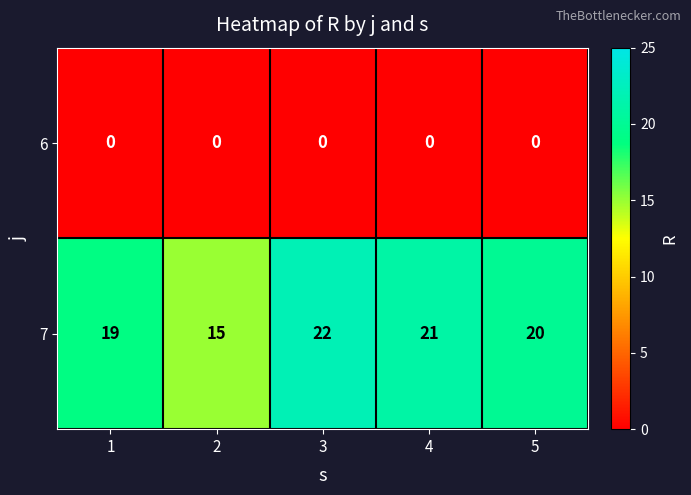

At which label does 7 first exceed 20?

3